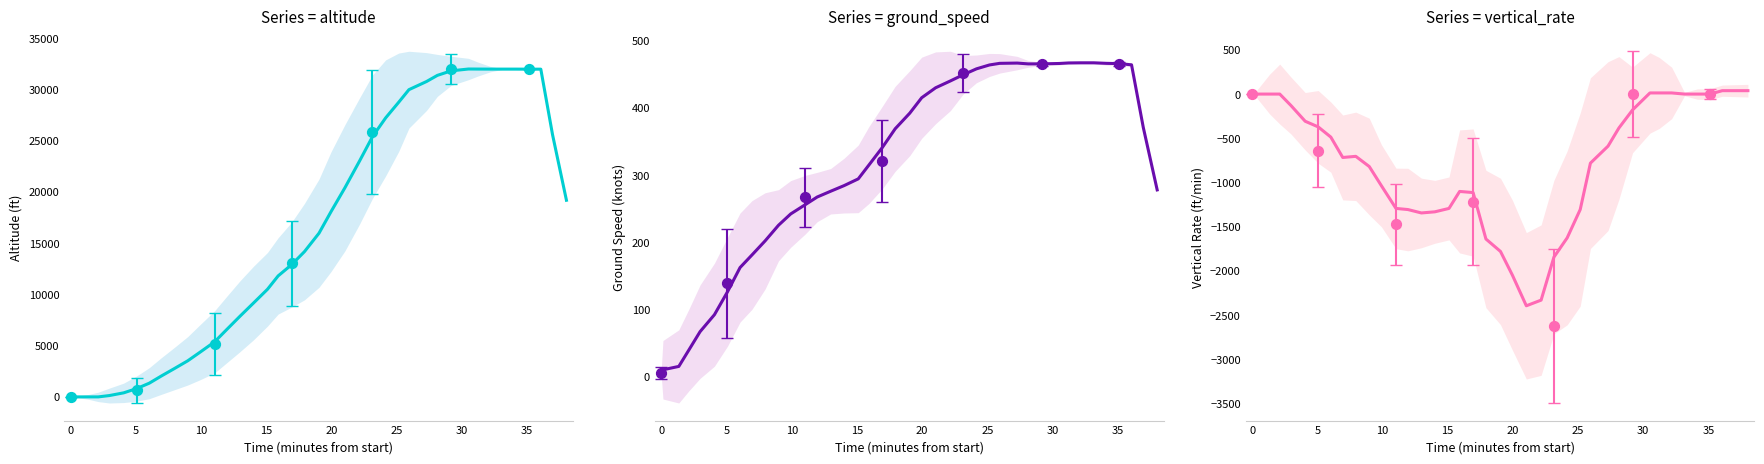

Which series reaches the maximum Y coordinate?

altitude